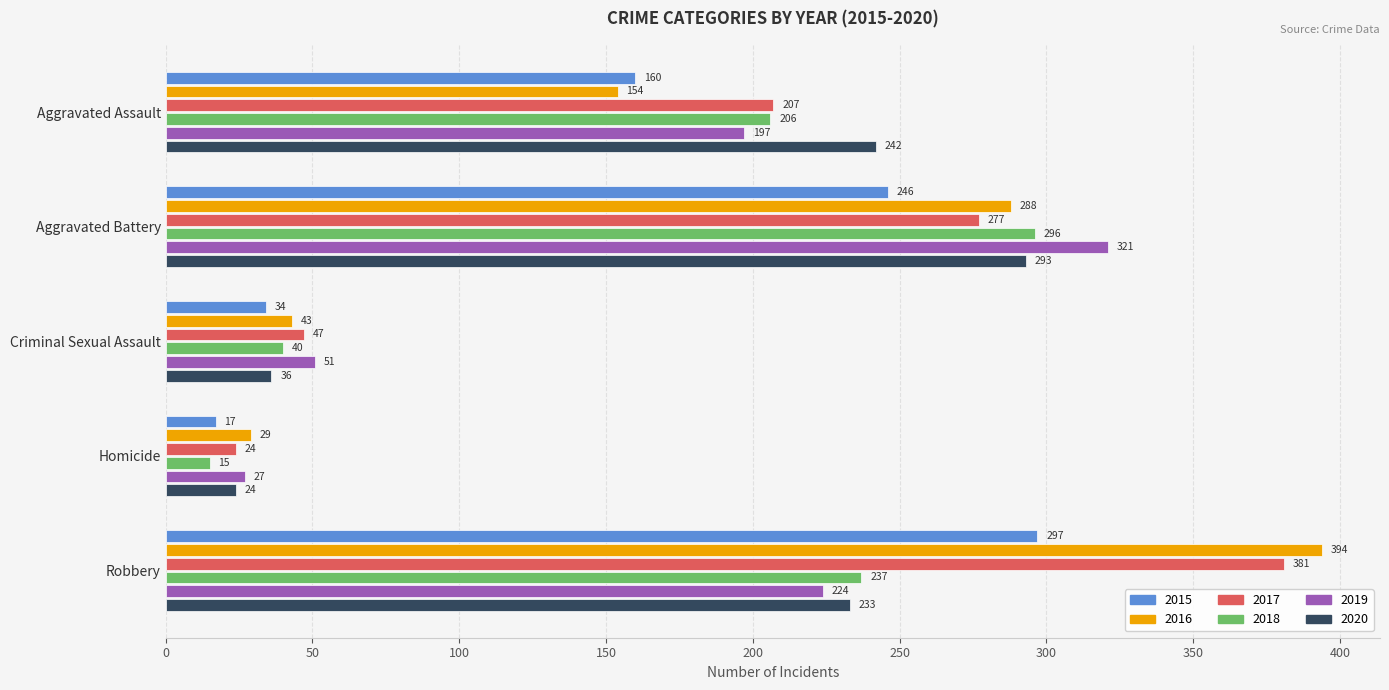

How many data points in 2015 are less than 160?

2